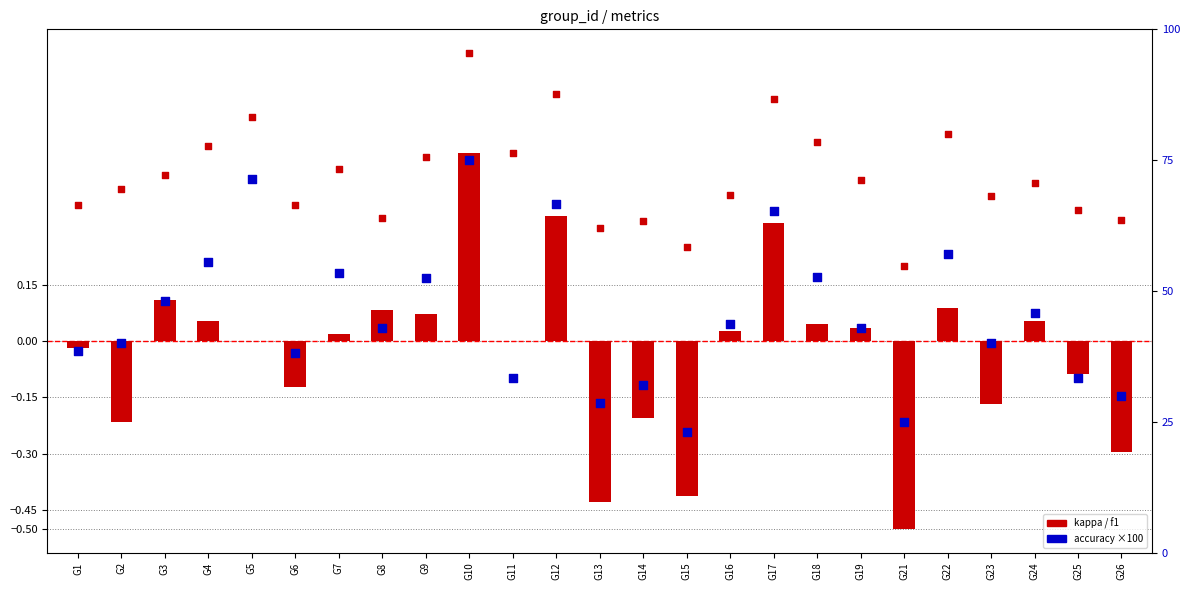

Which series has the widest spread of Y values?

accuracy (×100)